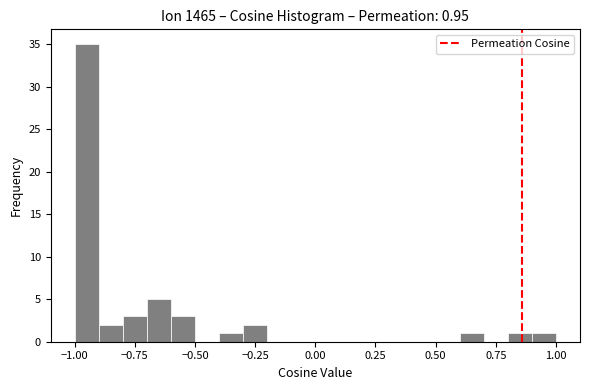

Read against the x-axis, roughly where is the centre of the tallest bar?

-0.95